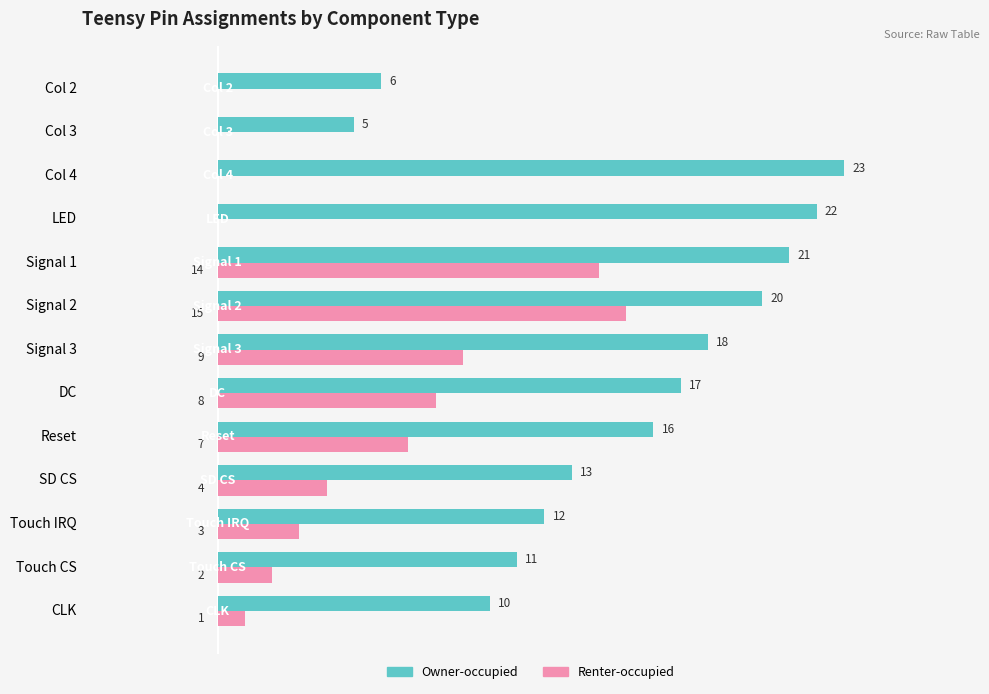

Where is Renter-occupied nearest to the value 7?

Reset